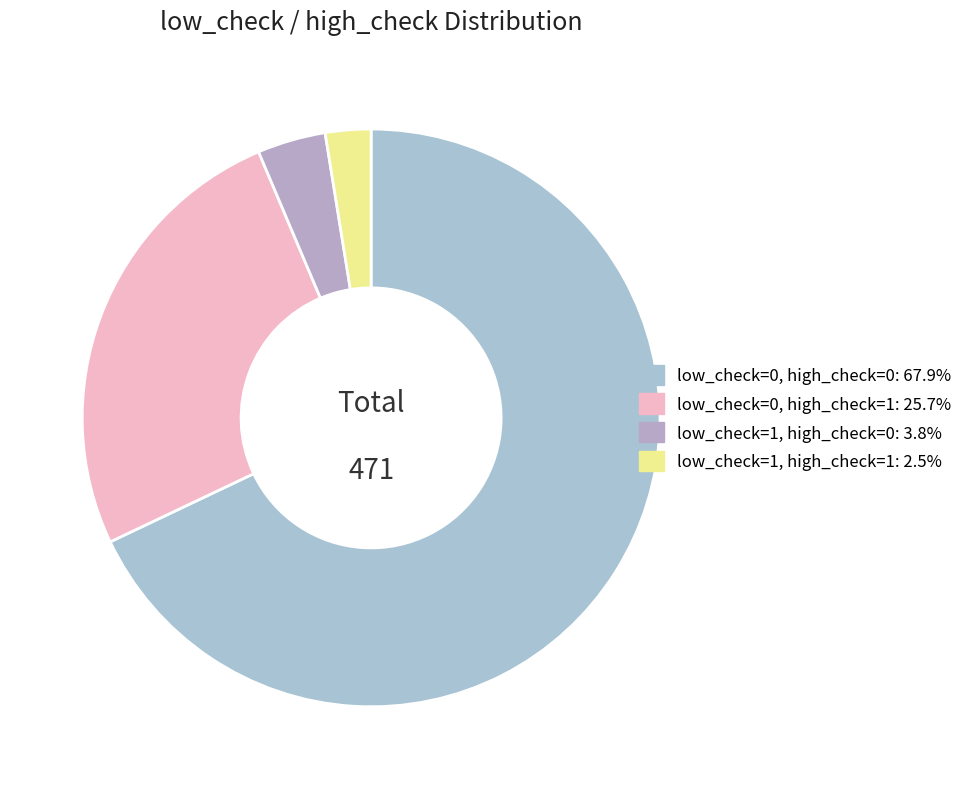

The low_check=1, high_check=0 slice represents 16% of the pie. True or false?

False